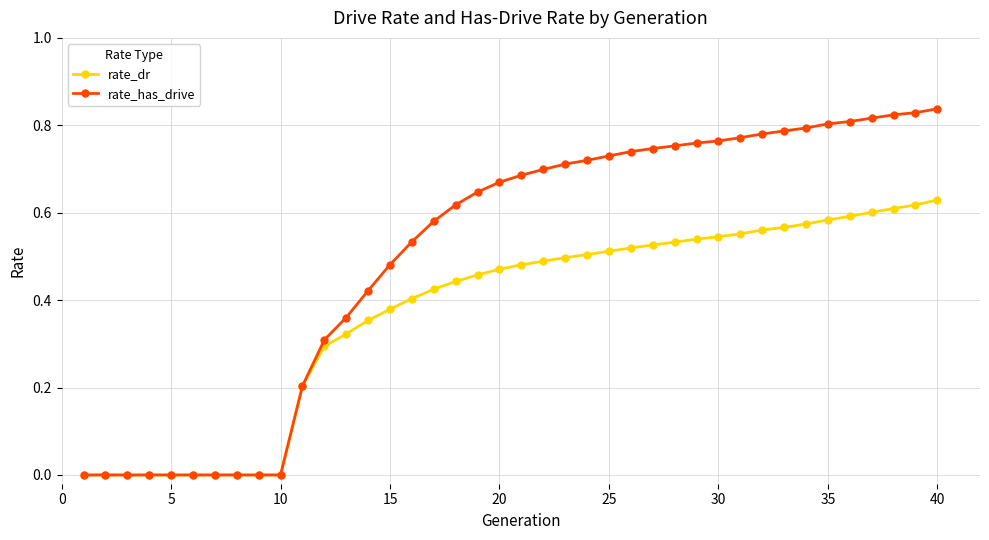

Rank the series by their average value, from lowest to highest.

rate_dr, rate_has_drive